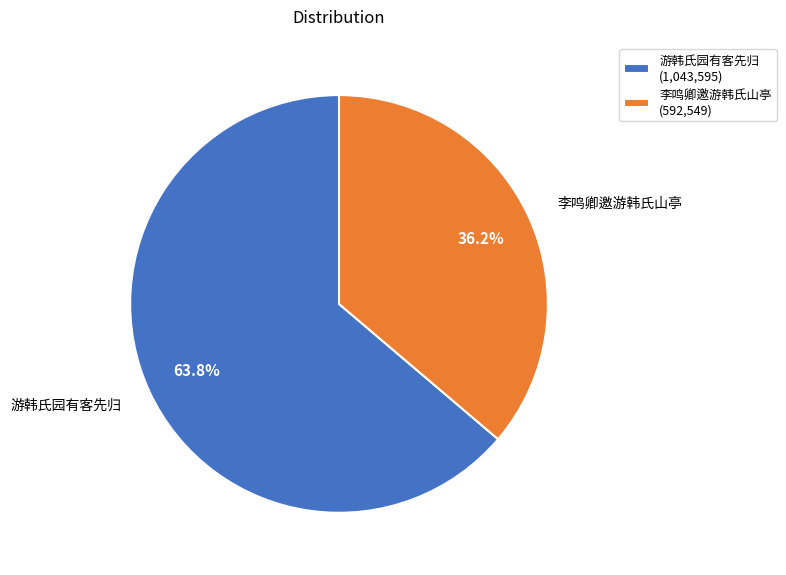

What is the majority slice?

游韩氏园有客先归